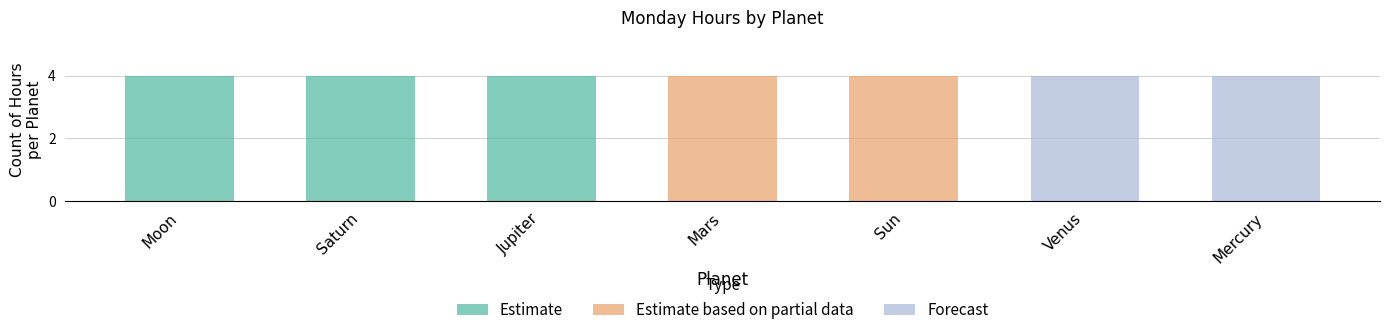

Which label corresponds to the smallest value in the chart?

Moon